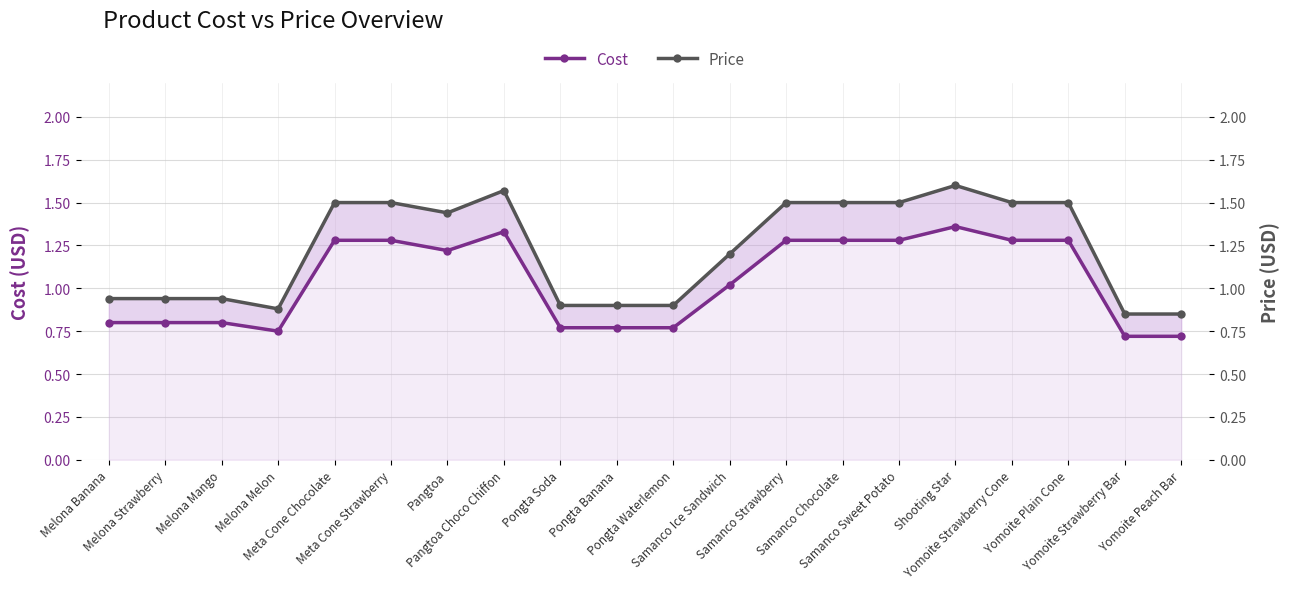

Rank the categories by Cost value from highest to lowest.

Shooting Star, Pangtoa Choco Chiffon, Meta Cone Chocolate, Meta Cone Strawberry, Samanco Strawberry, Samanco Chocolate, Samanco Sweet Potato, Yomoite Strawberry Cone, Yomoite Plain Cone, Pangtoa, Samanco Ice Sandwich, Melona Banana, Melona Strawberry, Melona Mango, Pongta Soda, Pongta Banana, Pongta Waterlemon, Melona Melon, Yomoite Strawberry Bar, Yomoite Peach Bar